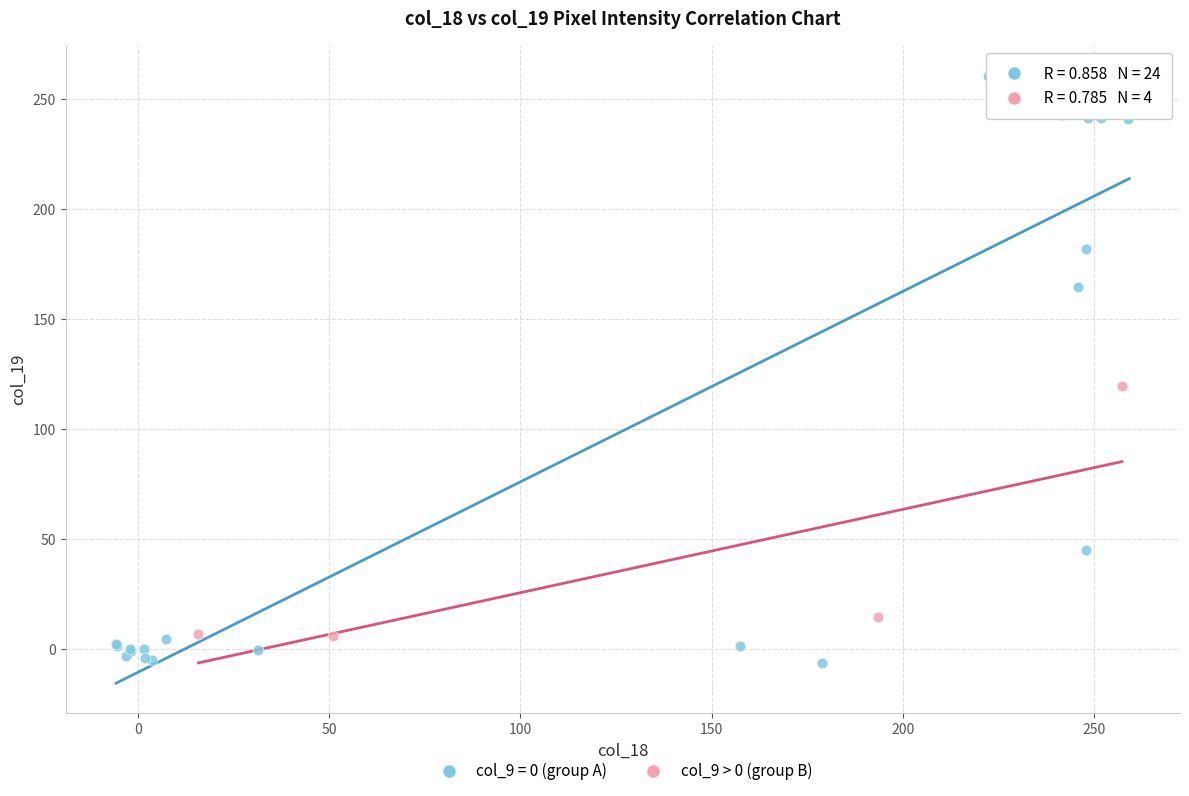

Which series reaches the minimum Y coordinate?

col_9 = 0 (group A)